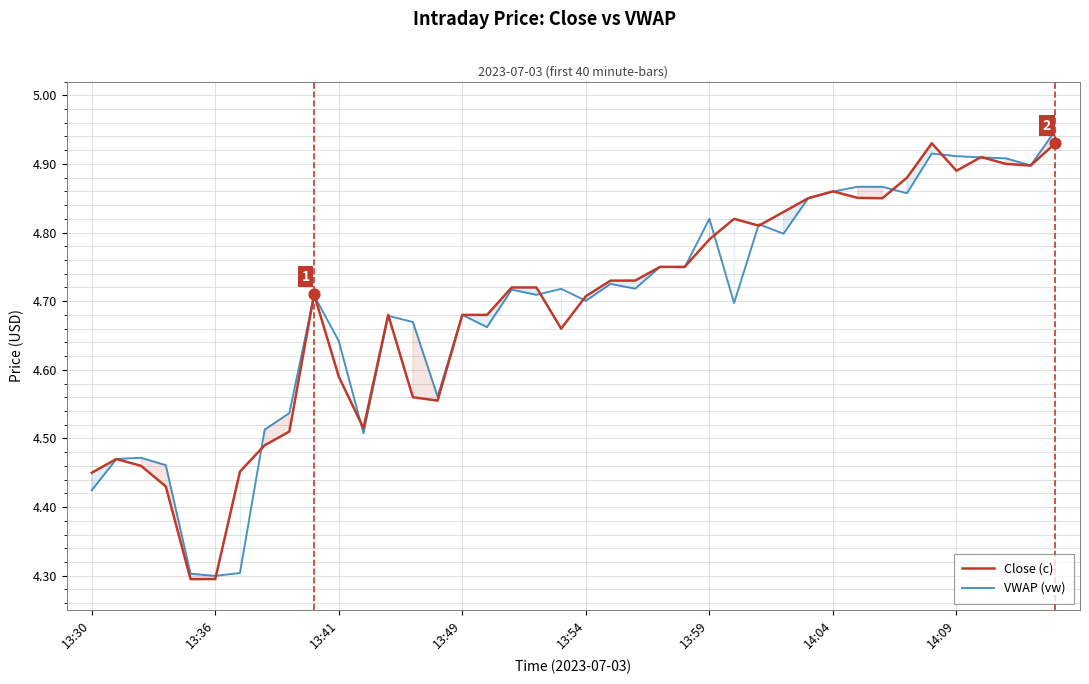

Which series reaches the maximum Y coordinate?

VWAP (vw)